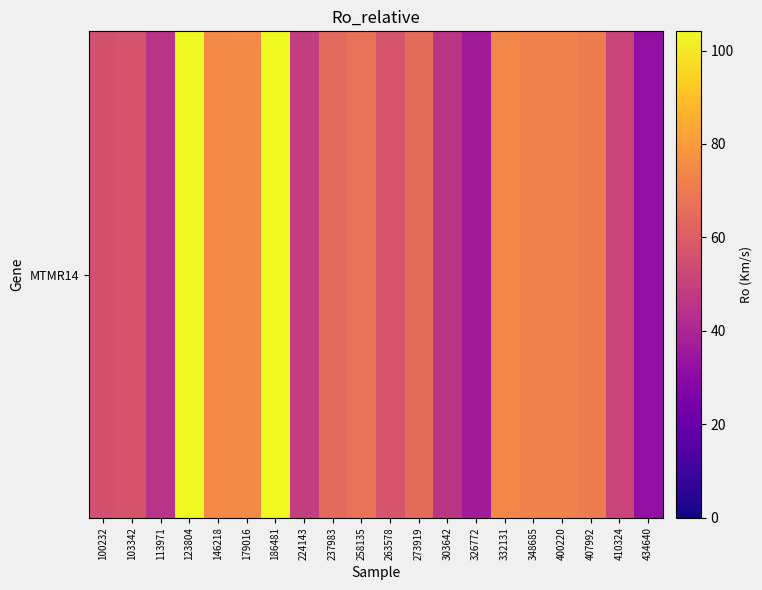

Rank the categories by value from lowest to highest.

434640, 326772, 113971, 303642, 224143, 410324, 100232, 103342, 263578, 237983, 273919, 258135, 407992, 348685, 400220, 332131, 146218, 179016, 186481, 123804